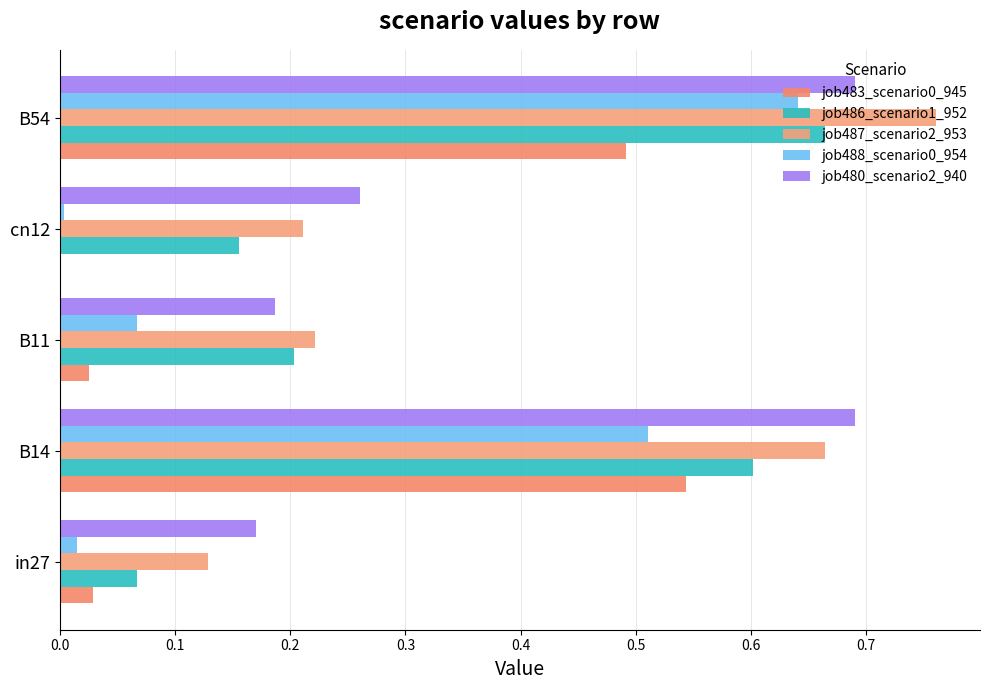

What is the greatest value displayed?

0.8